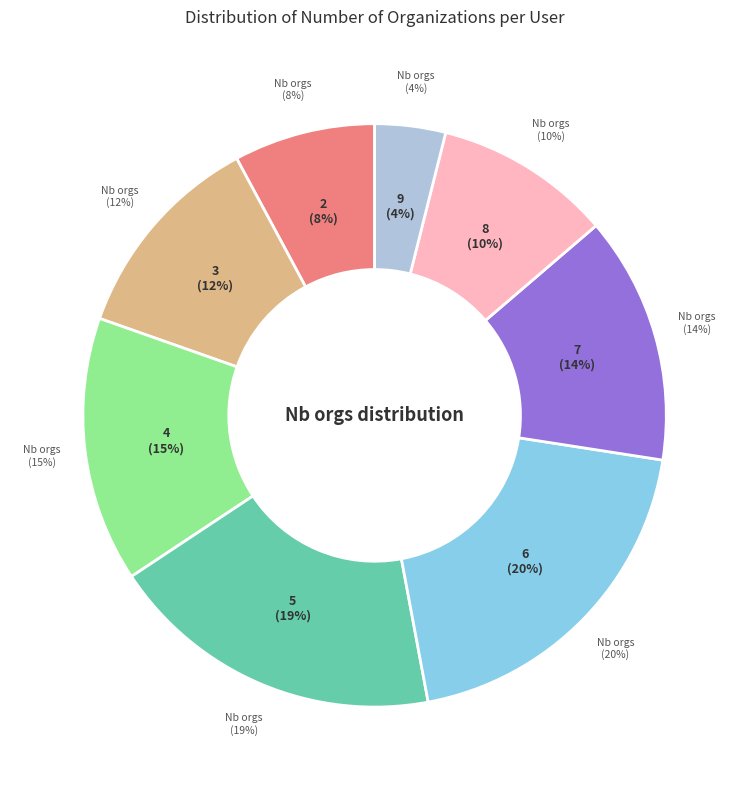

To the nearest percent, what is the combined percentage of 7 and 2?

22%